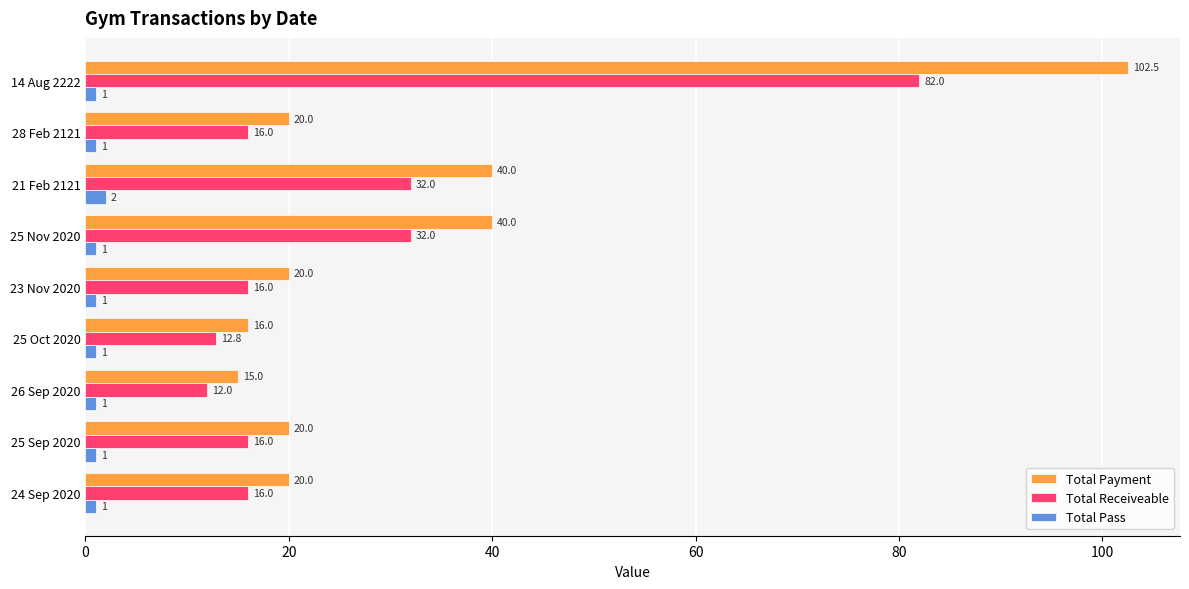

At which category is the sum across all series the highest?

14 Aug 2222